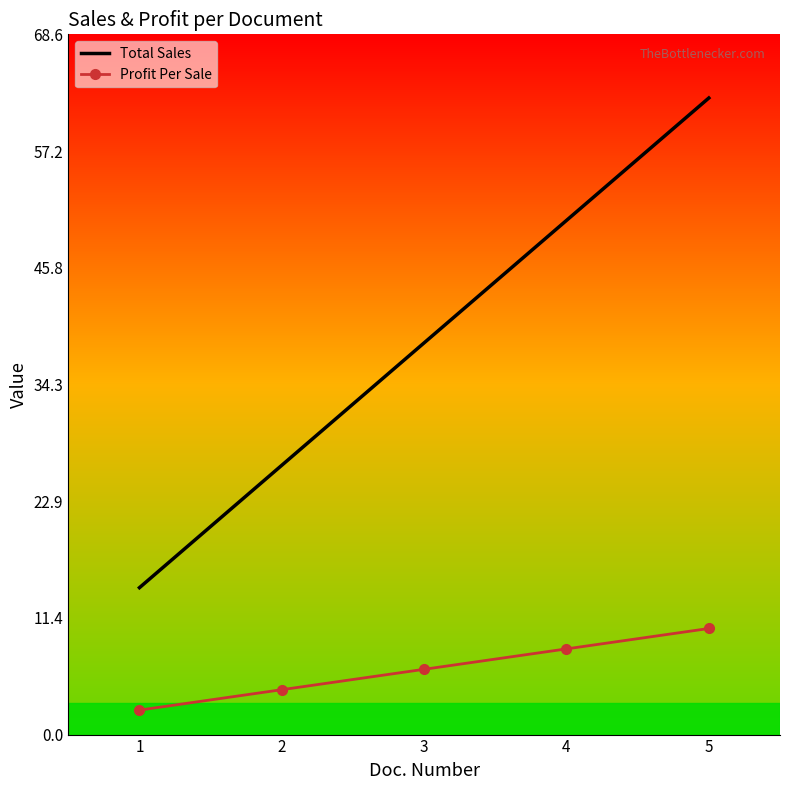

What is the difference between the highest and lowest values at 2?

22.0